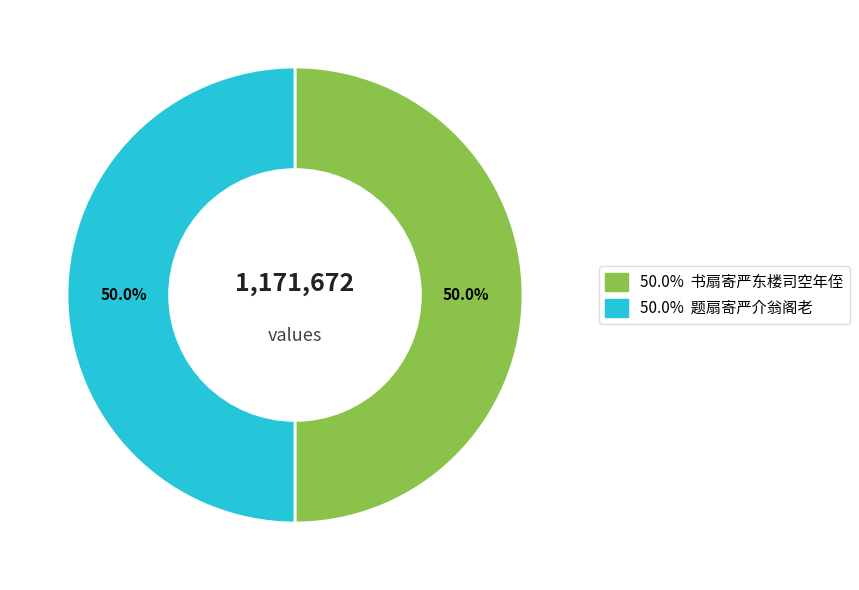

Count the number of slices in the pie.

2